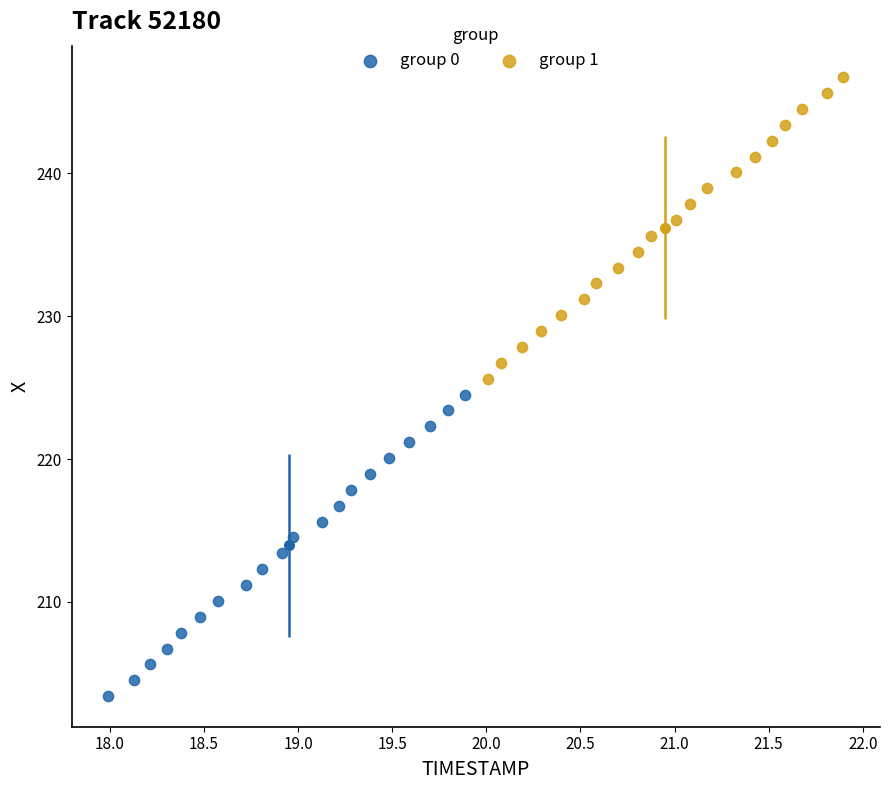

Which series reaches the minimum Y coordinate?

group 0